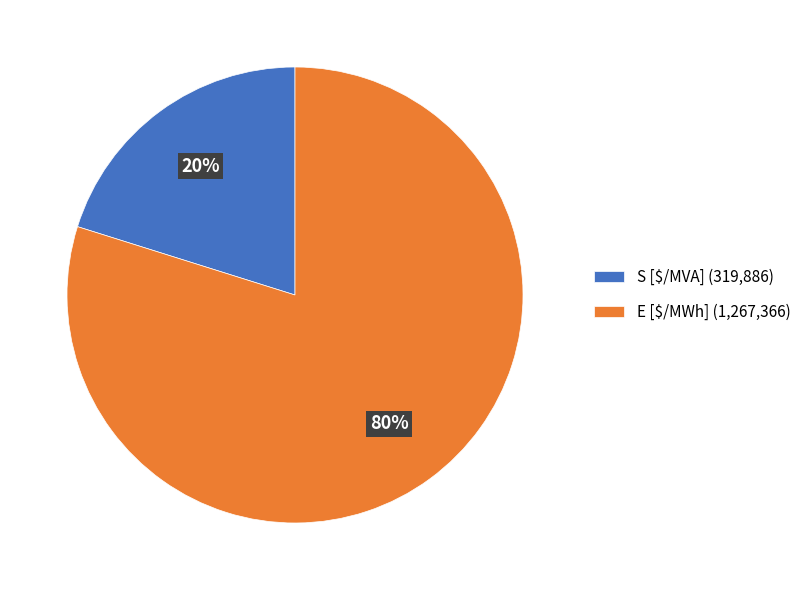

True or false: E [$/MWh] (1,267,366) accounts for 80% of the total.

True